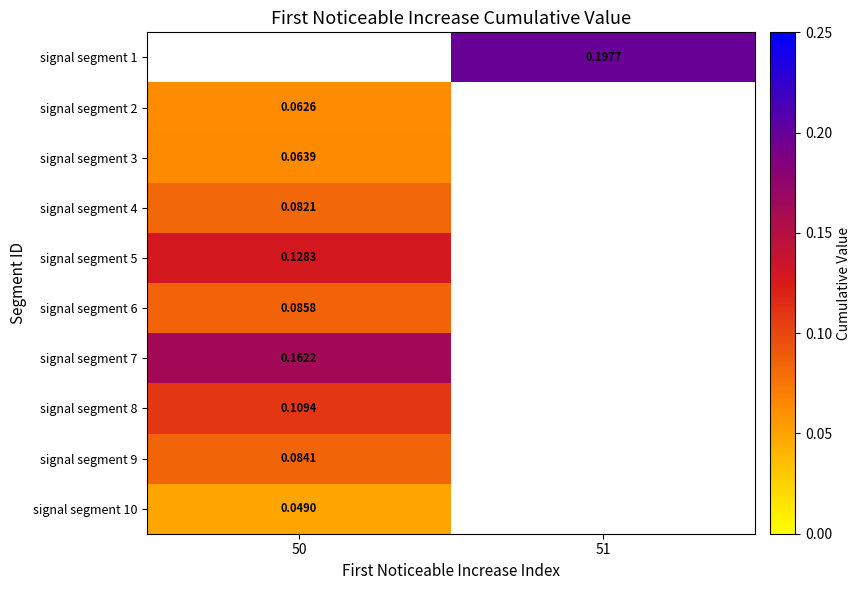

What is the greatest value displayed?

0.2